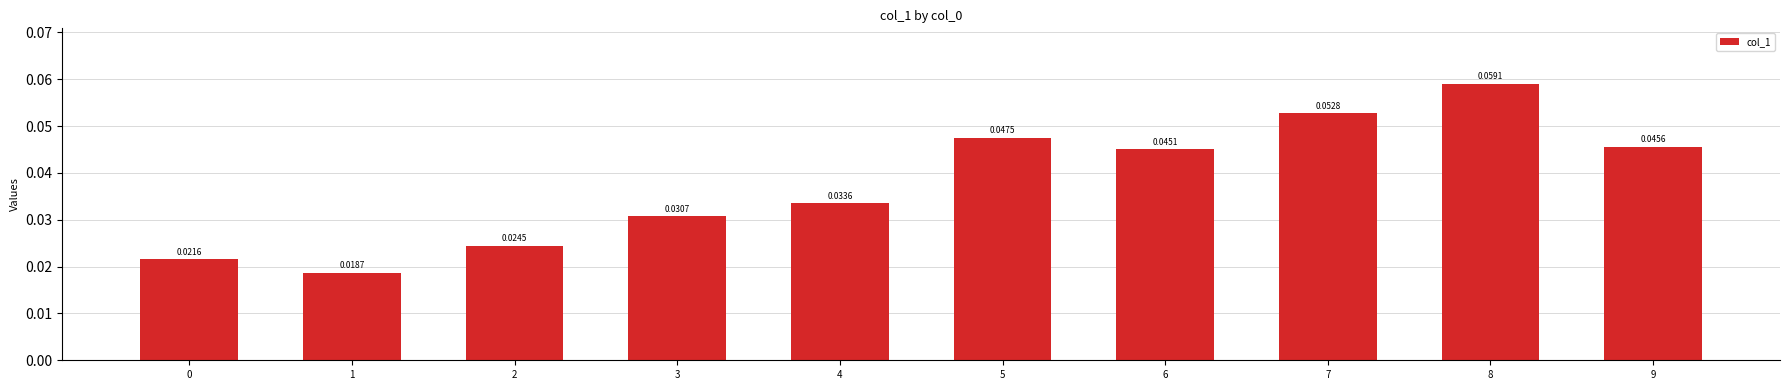

Between 7 and 6, which is larger?

7